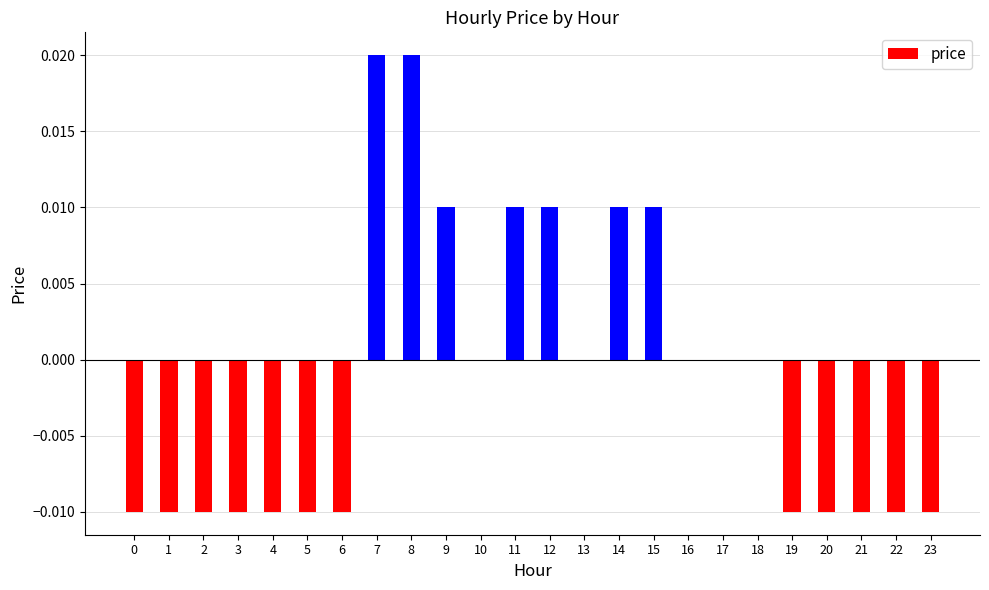

Are the bars grouped side by side (vs. stacked)?

No